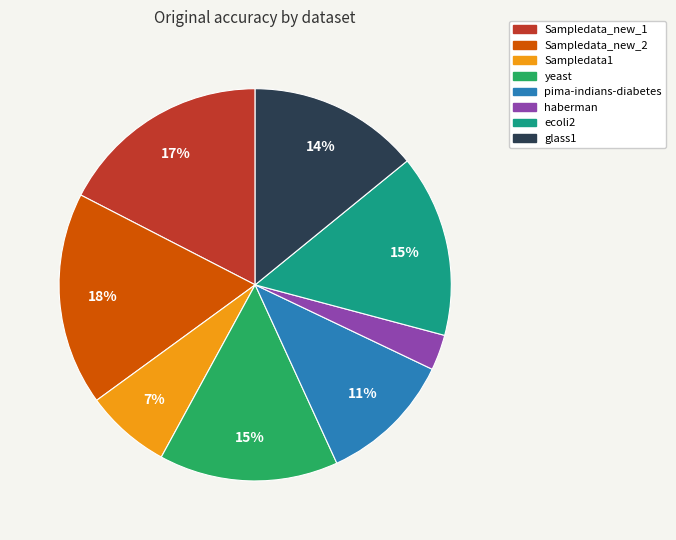

Count the number of slices in the pie.

8